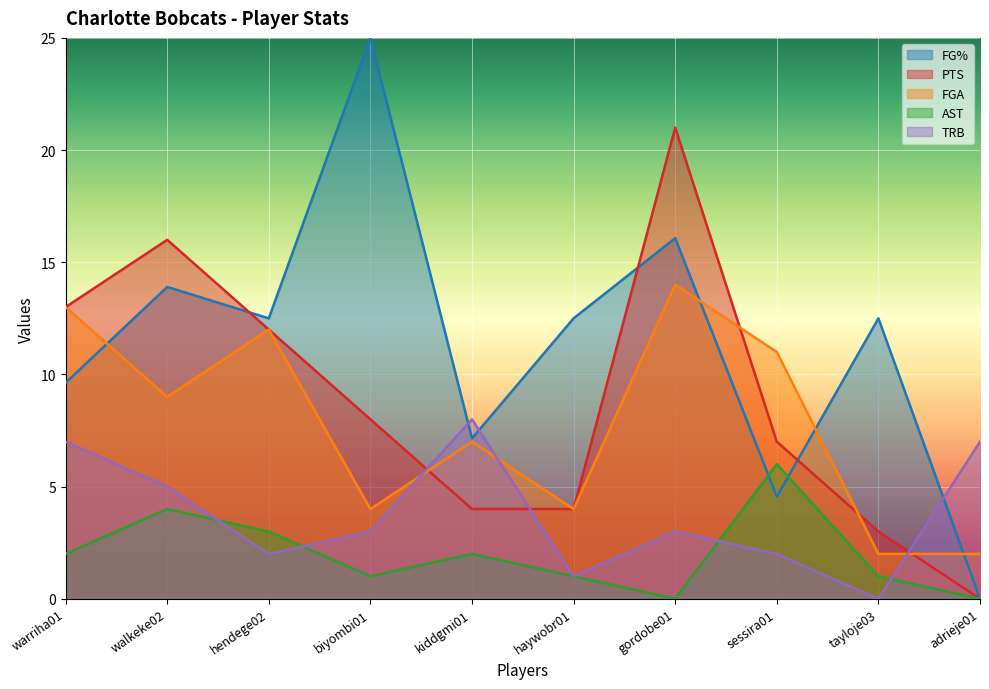

Does the chart display data point markers on the line(s)?

No